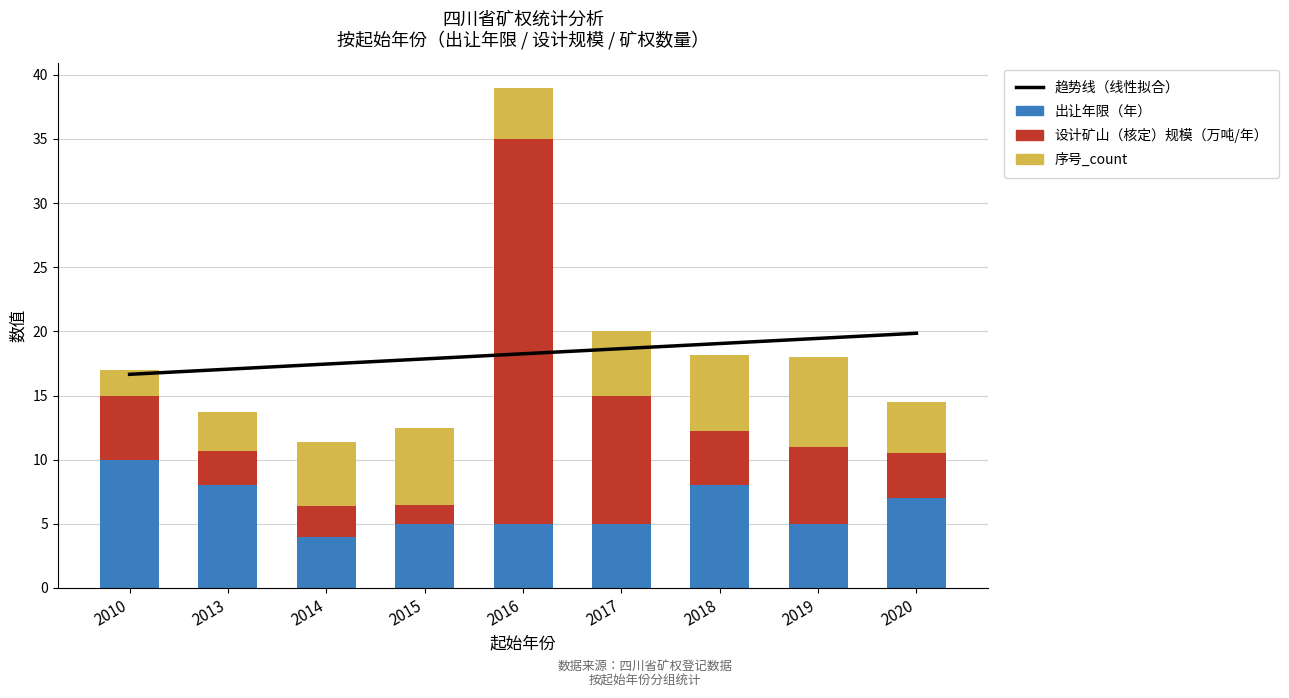

What is the sum of the 出让年限（年） values at 2013 and 2018?

16.0